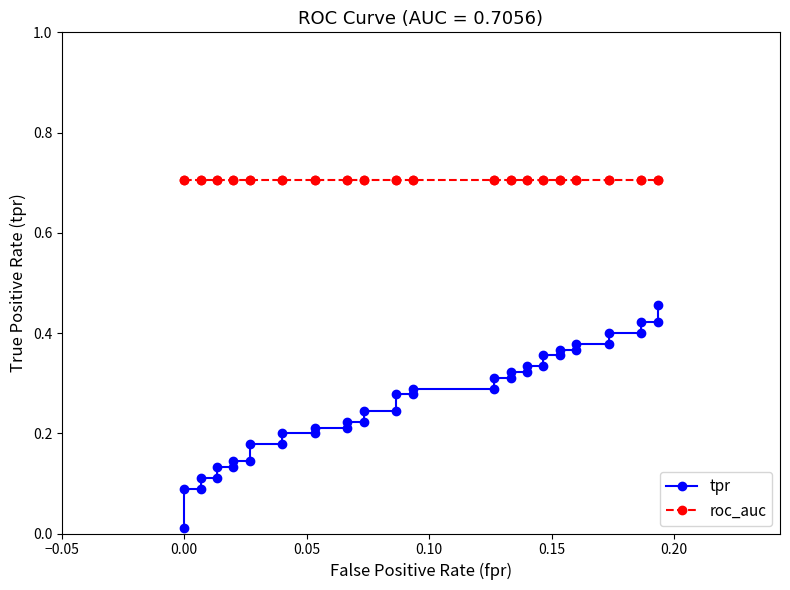

How many lines are shown in the chart?

2